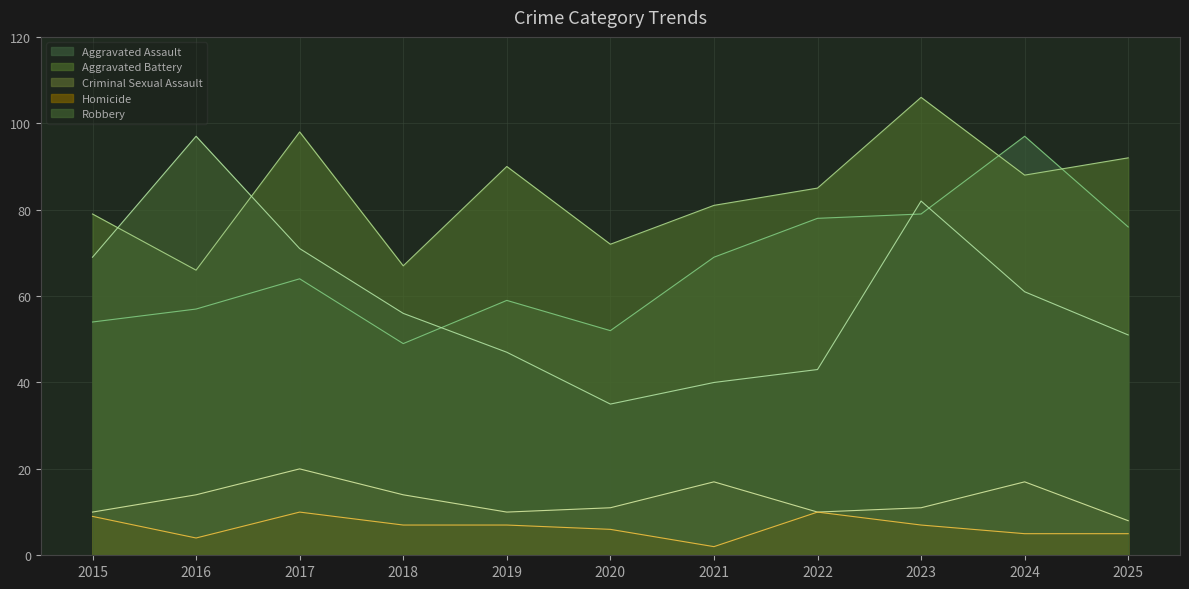

The Criminal Sexual Assault series shows 10 at 2015. True or false?

True